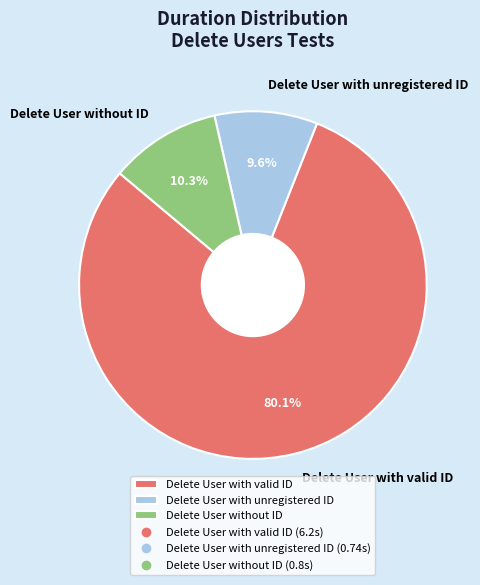

To the nearest percent, what percentage of the pie is Delete User with valid ID?

80%